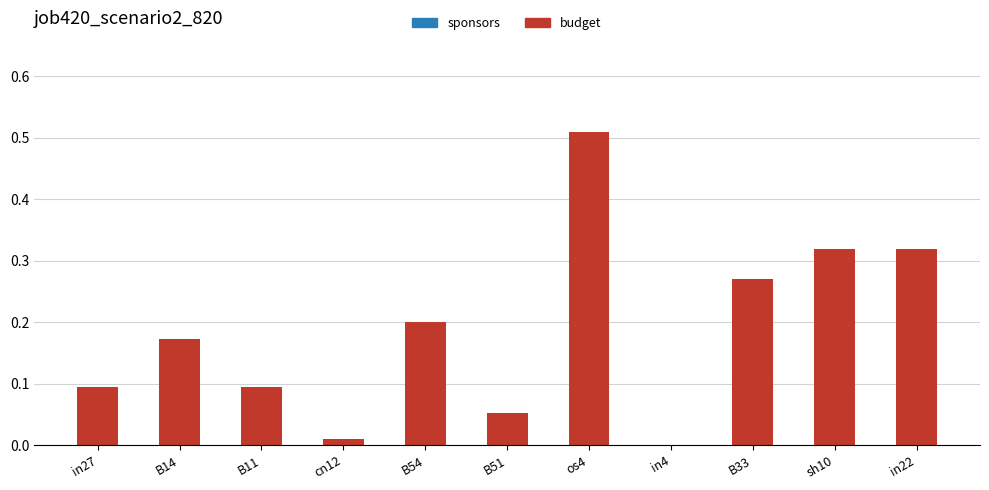

Between B51 and os4, which is larger?

os4